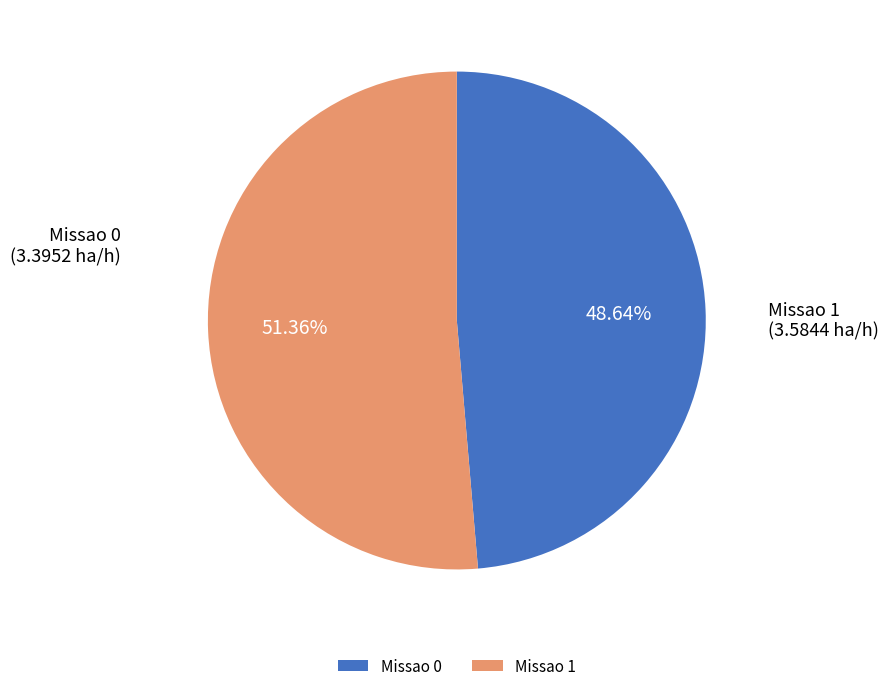

Count the number of slices in the pie.

2